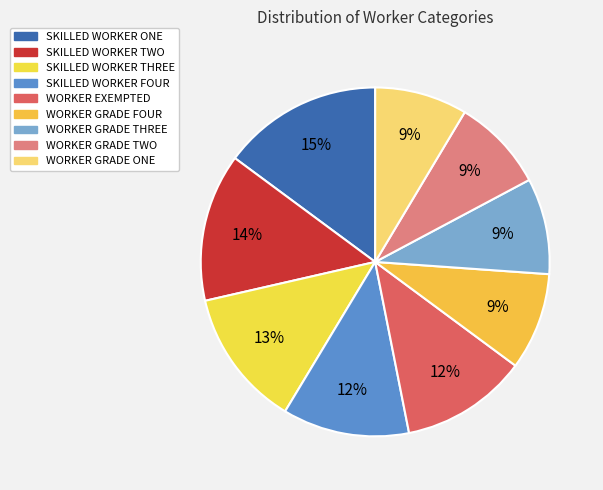

Is there any slice that represents more than half of the pie?

No